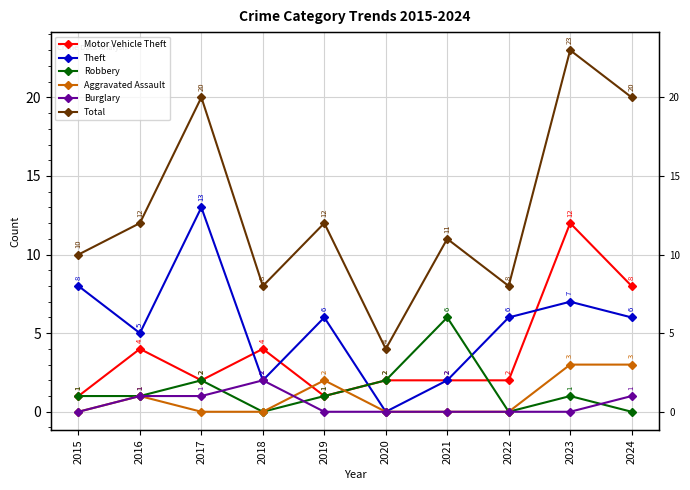

Where is the first local maximum for Motor Vehicle Theft?

2016